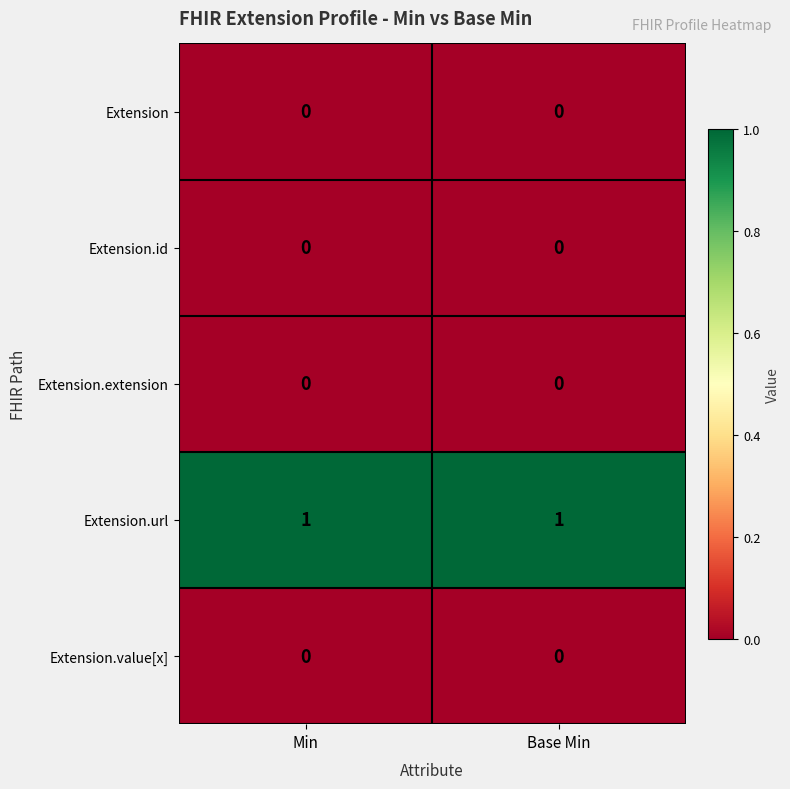

Which series has the largest total across all categories?

Extension.url